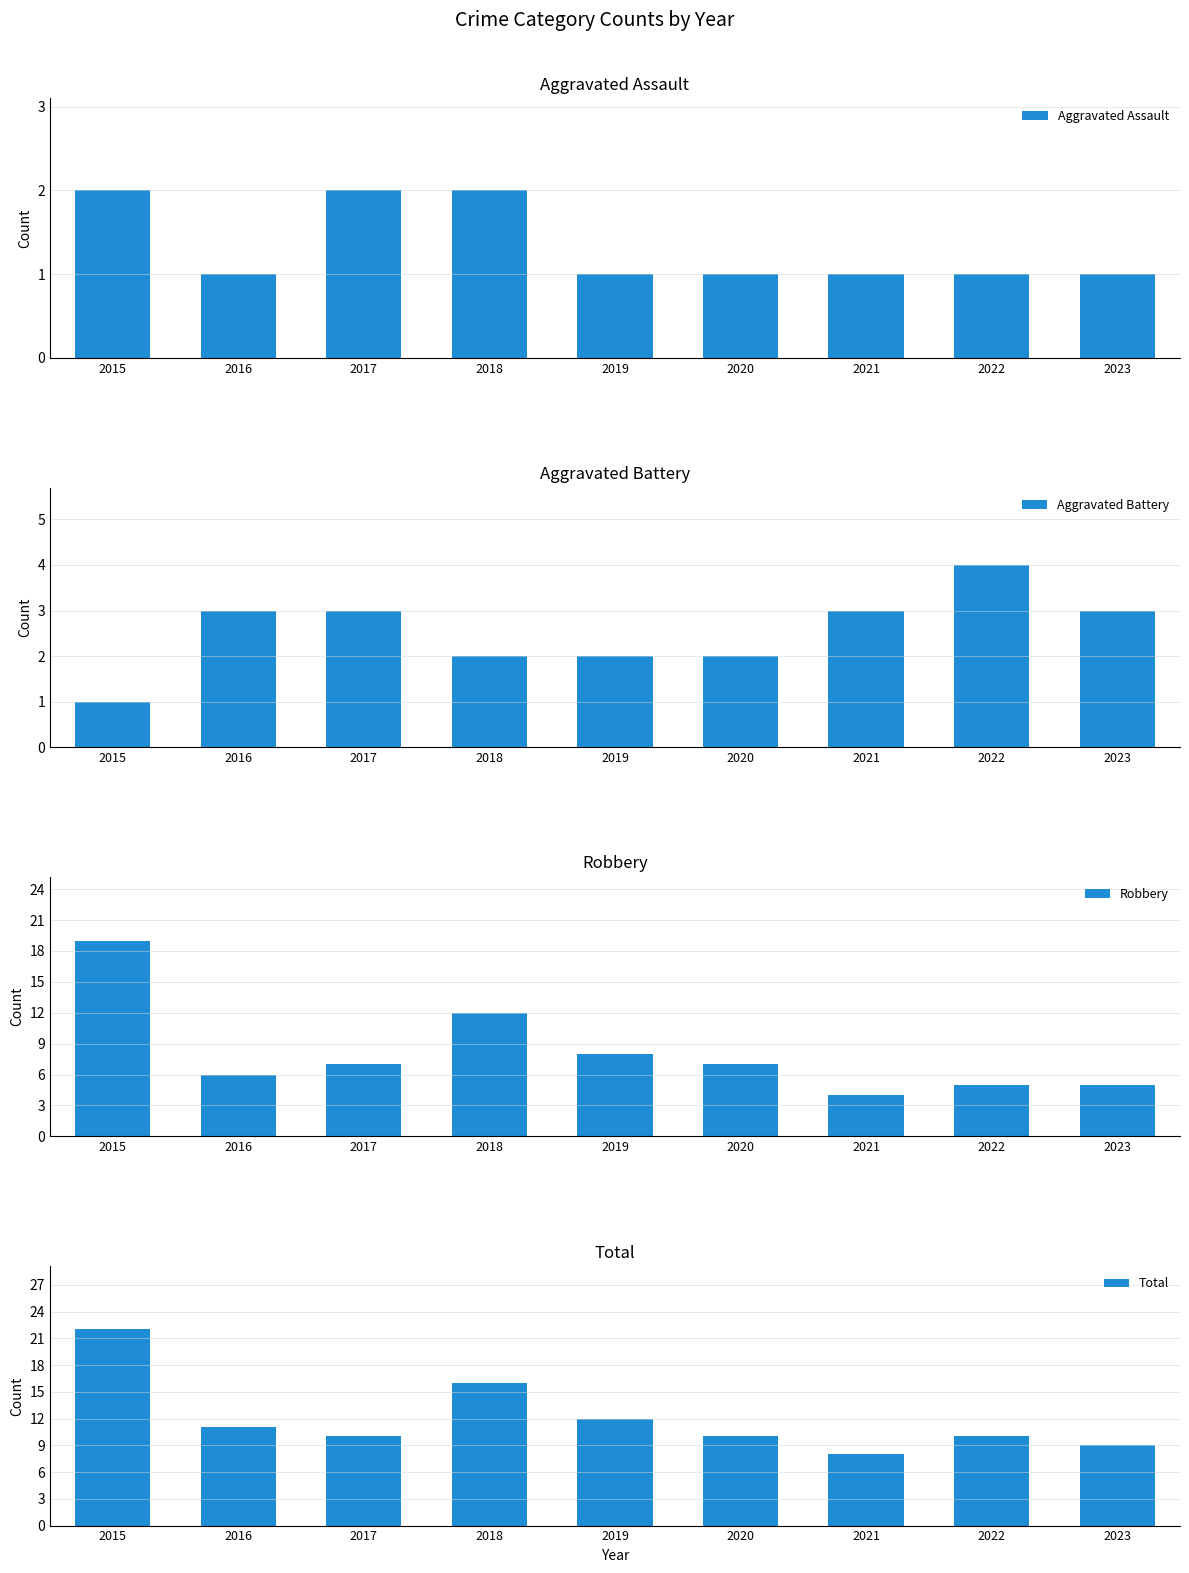

What is the sum of all Robbery values?

73